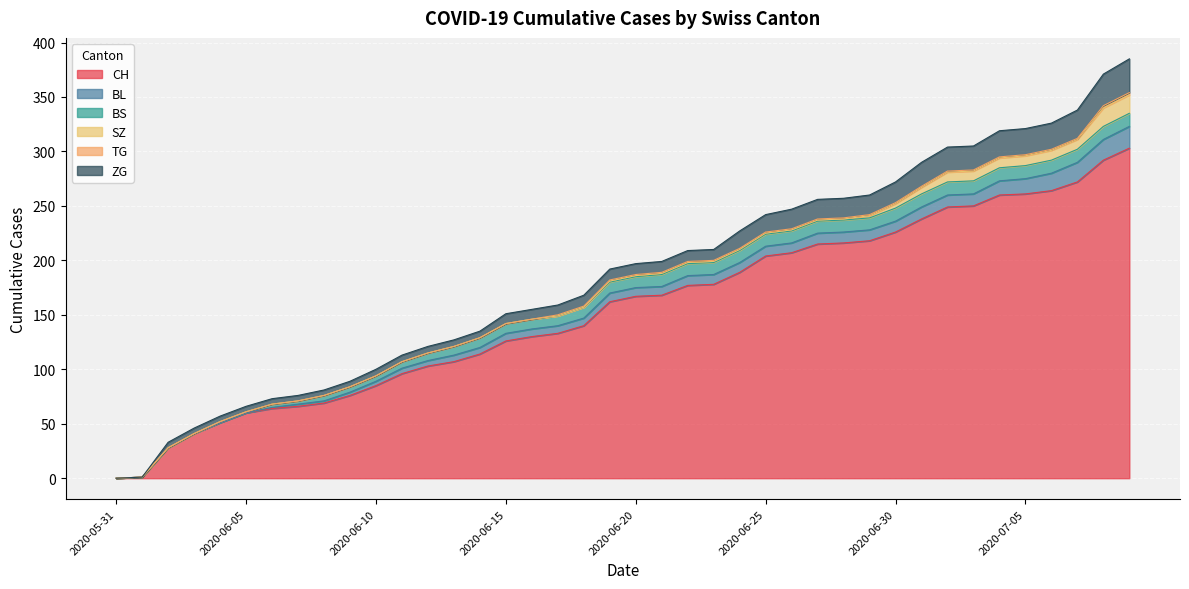

List the series in order of their peak value, lowest first.

TG, BS, SZ, BL, ZG, CH